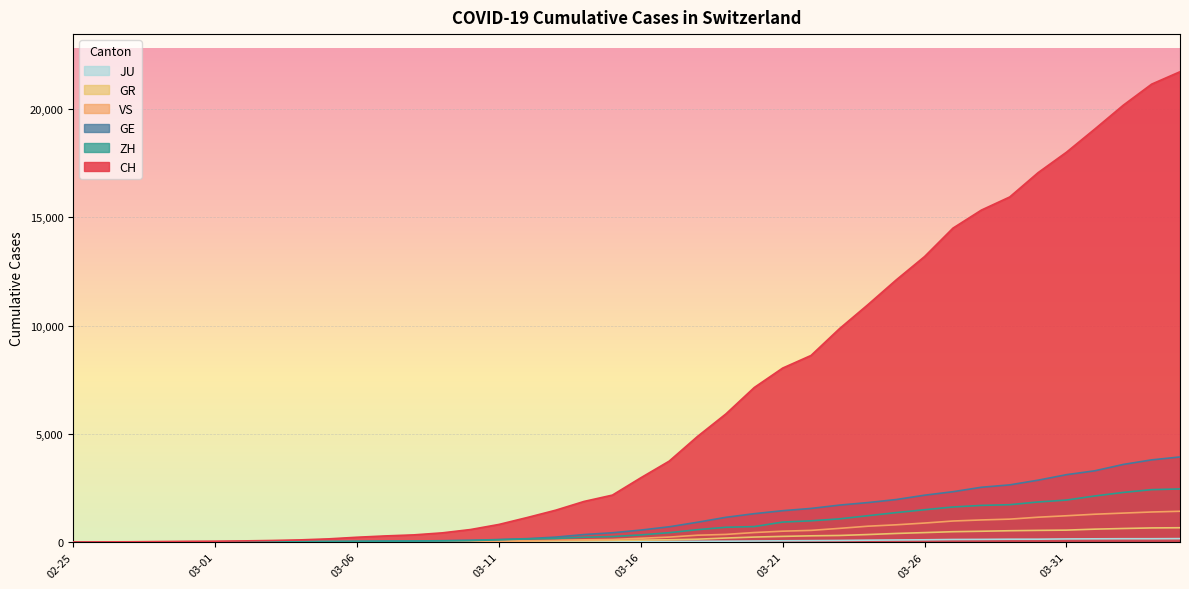

Reading left to right, extract all data points from this chart.

CH: 0	4	8	19	29	35	49	68	96	143	218	279	327	420	574	809	1130	1467	1872	2165	2965	3734	4877	5917	7138	8035	8618	9854	10961	12108	13188	14501	15334	15941	17065	18010	19082	20180	21154	21728
GE: 0	1	1	4	8	9	10	13	15	20	29	42	44	59	79	112	153	224	343	425	549	701	911	1139	1307	1445	1549	1703	1820	1960	2161	2322	2527	2638	2855	3109	3289	3582	3793	3928
GR: 0	2	2	6	6	6	9	9	12	14	16	17	18	18	22	31	43	53	56	71	84	101	128	182	226	258	284	300	343	393	433	474	495	519	535	547	592	622	649	657
ZH: 0	0	2	2	6	7	10	13	15	23	29	34	40	49	62	101	140	163	218	250	326	429	568	679	711	919	978	1067	1213	1357	1489	1616	1690	1722	1848	1936	2125	2289	2417	2450
JU: 0	0	1	1	1	1	1	2	2	4	4	5	5	7	7	7	12	17	18	19	25	29	32	36	44	54	61	69	82	92	100	114	119	127	128	140	145	149	149	154
VS: 0	0	0	1	1	2	3	3	4	5	6	7	12	17	22	30	53	76	98	115	172	225	312	349	436	498	535	628	728	793	874	968	1017	1055	1144	1211	1282	1334	1385	1418